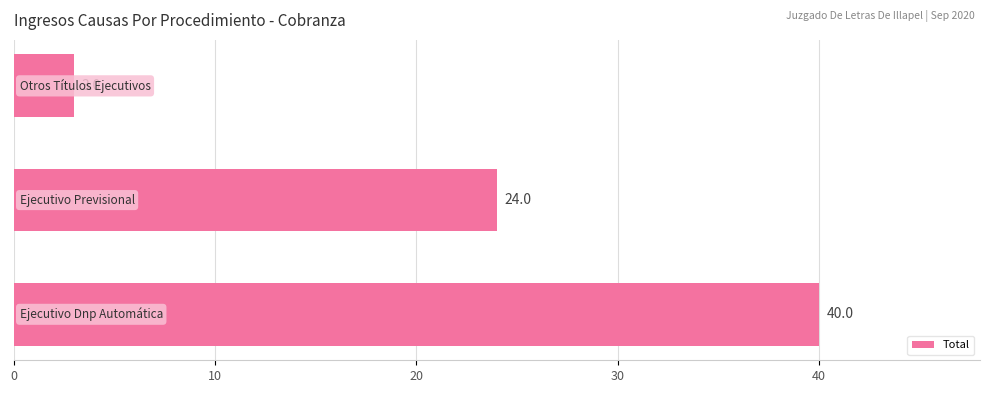

Reading bottom to top, what are all the values shown in this chart?

40	24	3